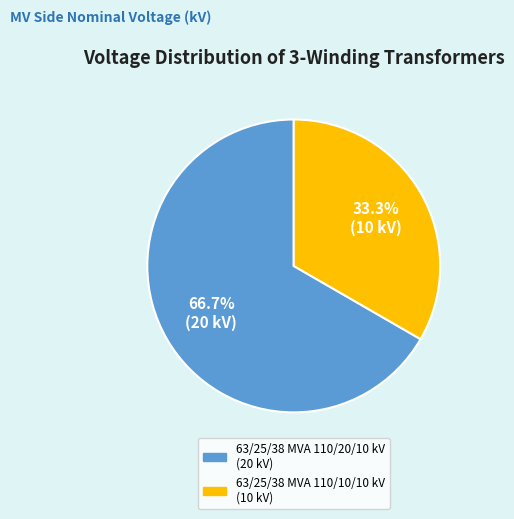

What is the majority slice?

63/25/38 MVA 110/20/10 kV